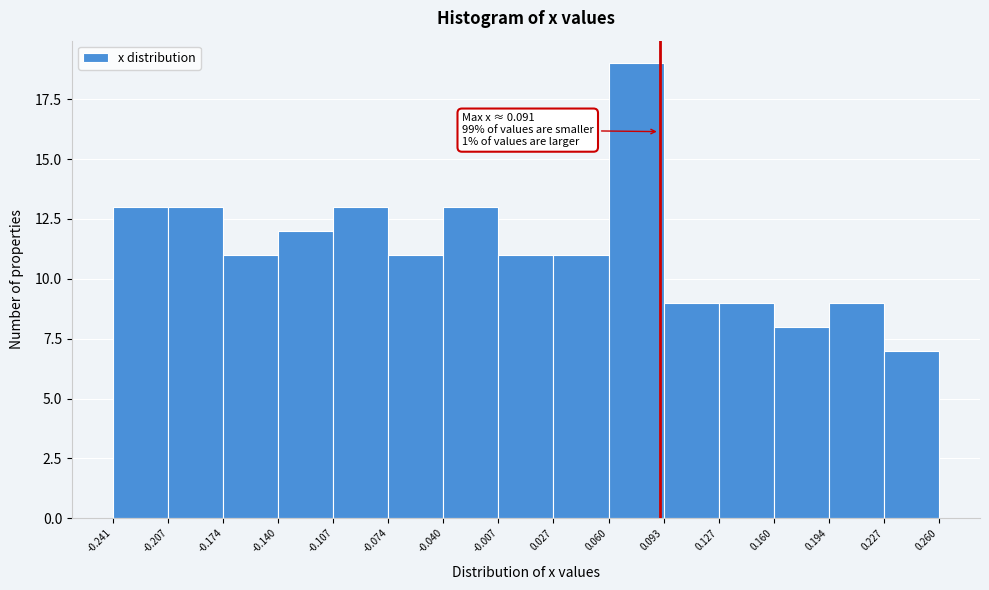

Over which range of the x-axis is the bar tallest?

0.060 to 0.093